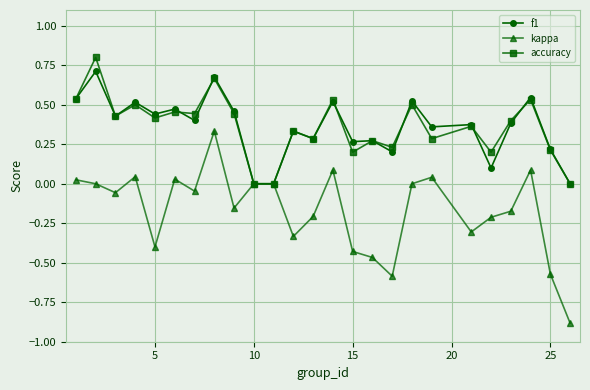

True or false: kappa has more than 2 interior local peaks.

True